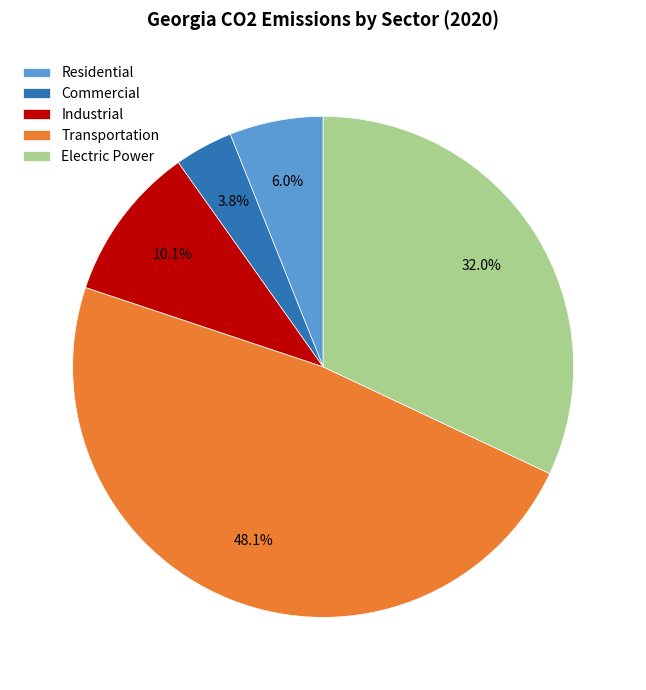

To the nearest percent, what is the combined percentage of Industrial and Residential?

16%